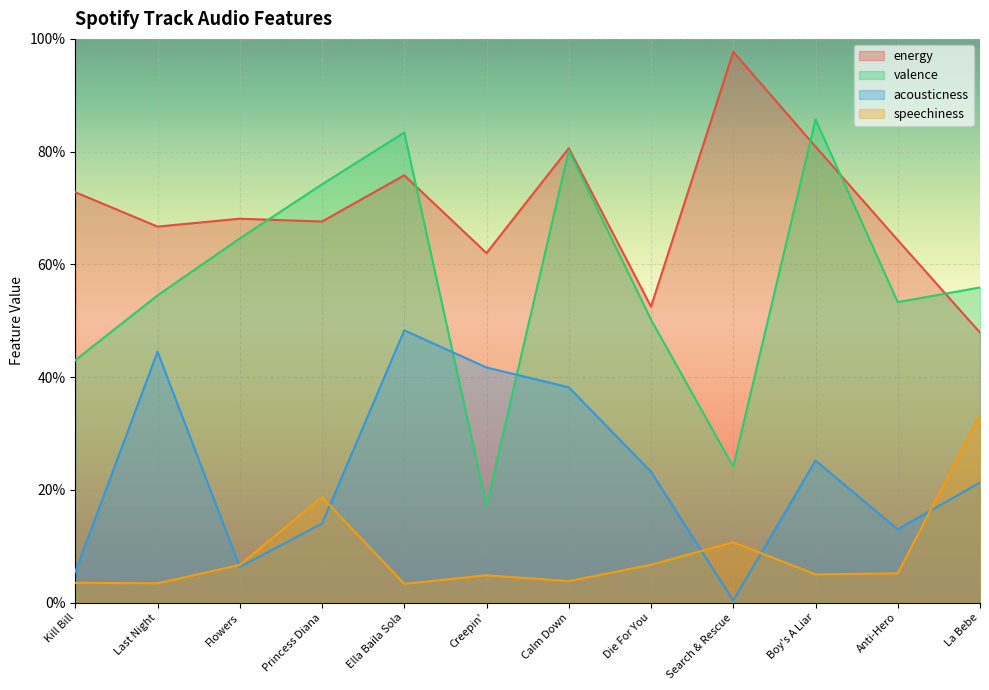

What is the difference between the maximum and minimum values in the acousticness series?

0.5